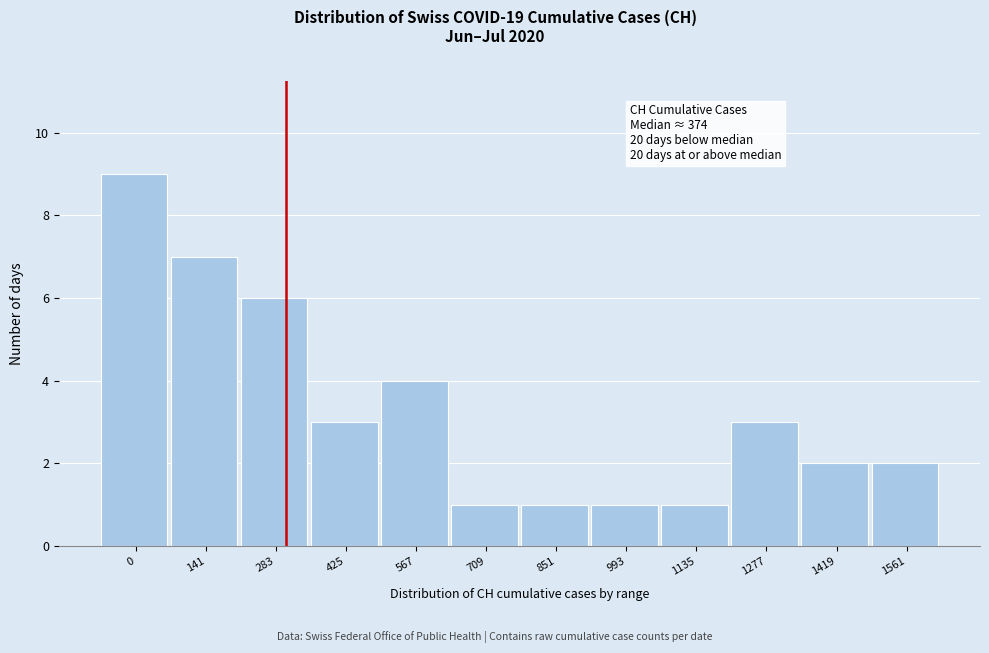

Reading left to right, list all the values displayed in this chart.

9	7	6	3	4	1	1	1	1	3	2	2